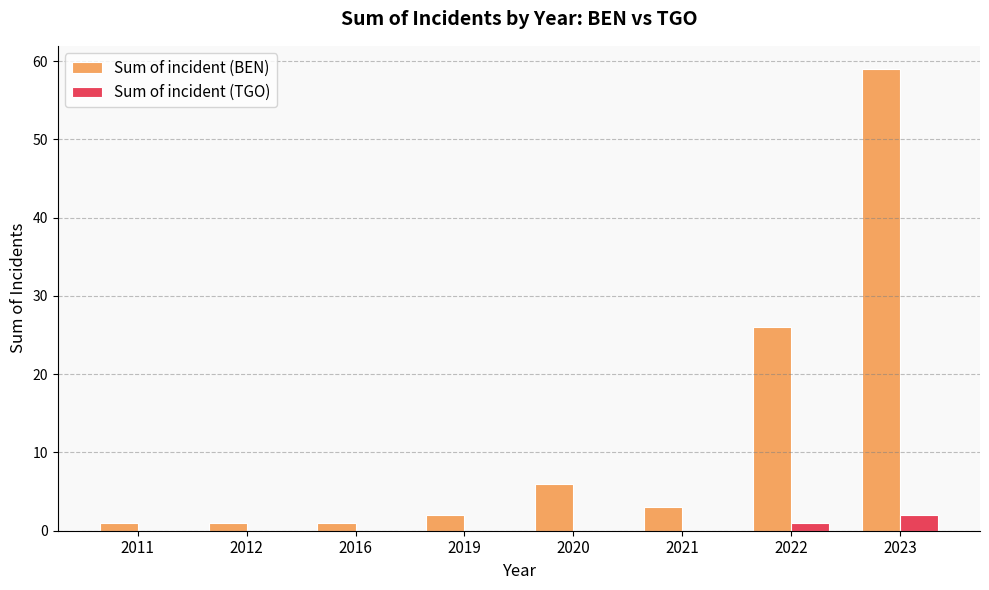

Does the chart contain stacked bars?

No